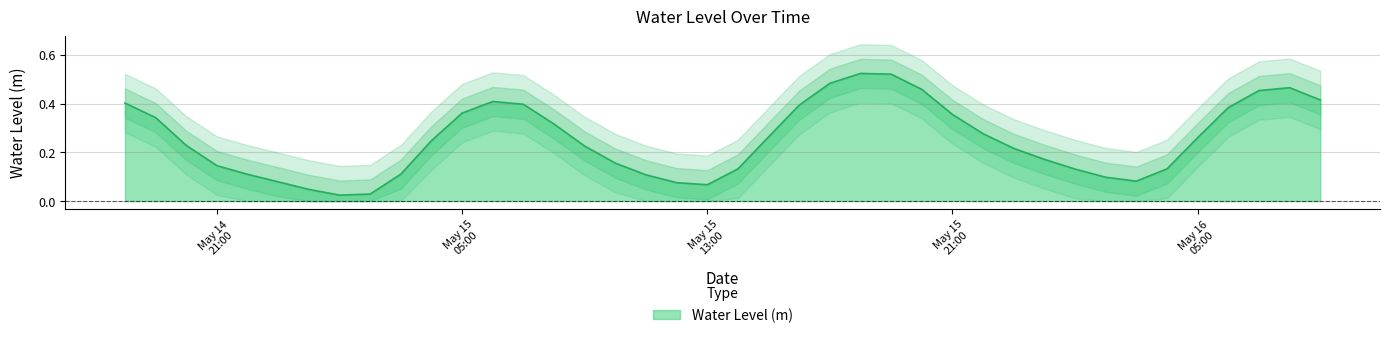

How many interior local peaks (higher than both neighbors) does the data have?

3